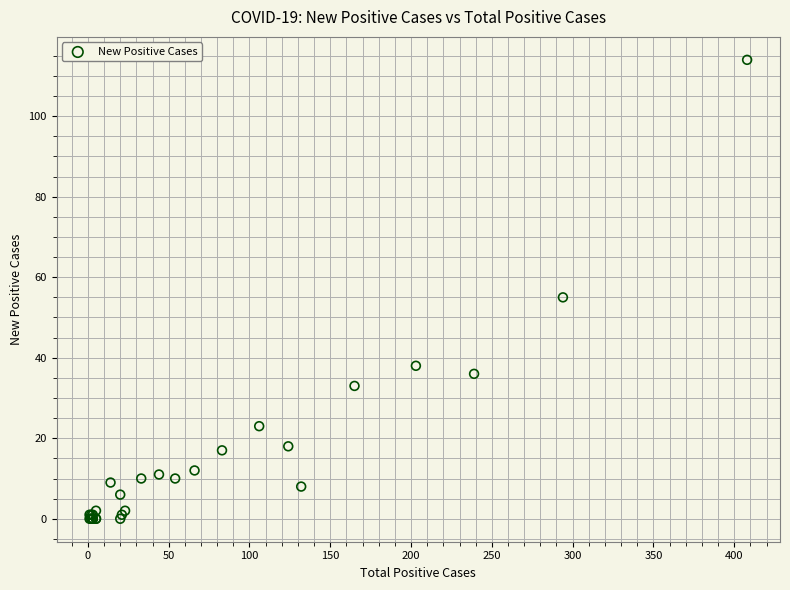

What Y value in the scatter plot is closest to 57?

55